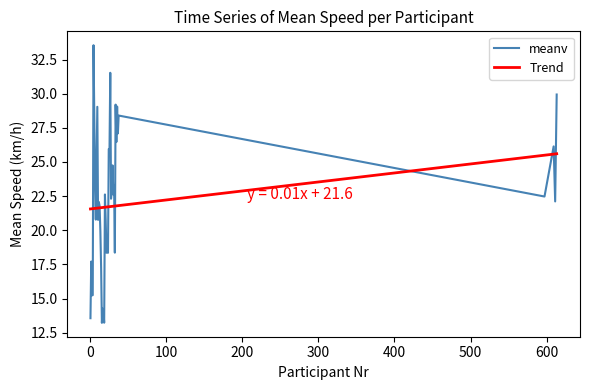

True or false: Trend and meanv intersect in this chart.

True